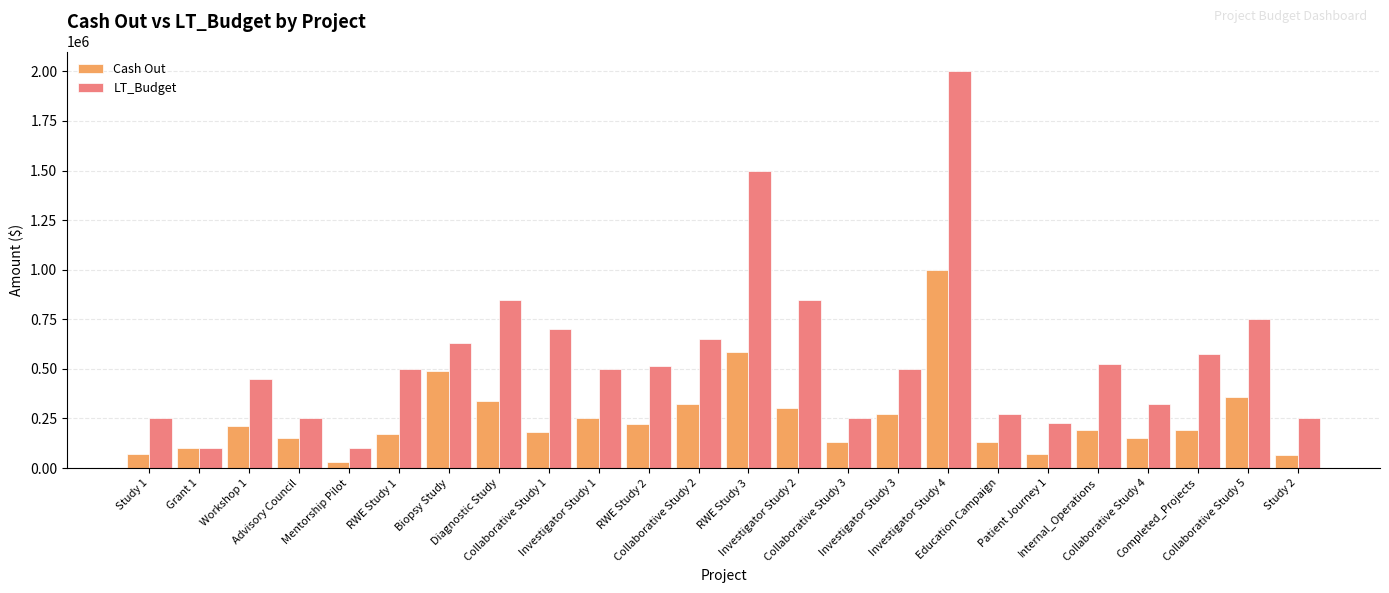

What position from the left is Collaborative Study 2?

12